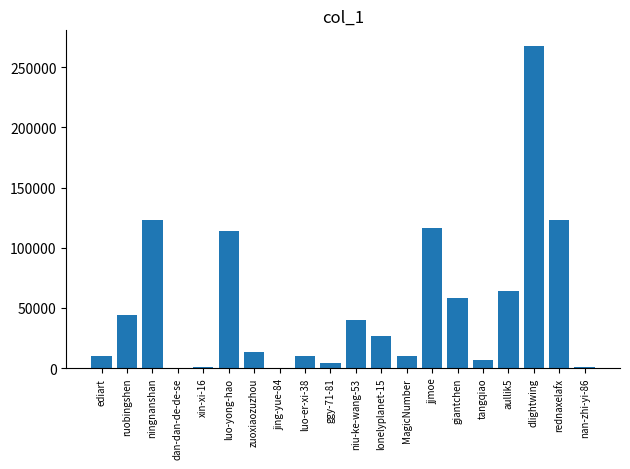

True or false: the data shows 27237 at ningnanshan.

False